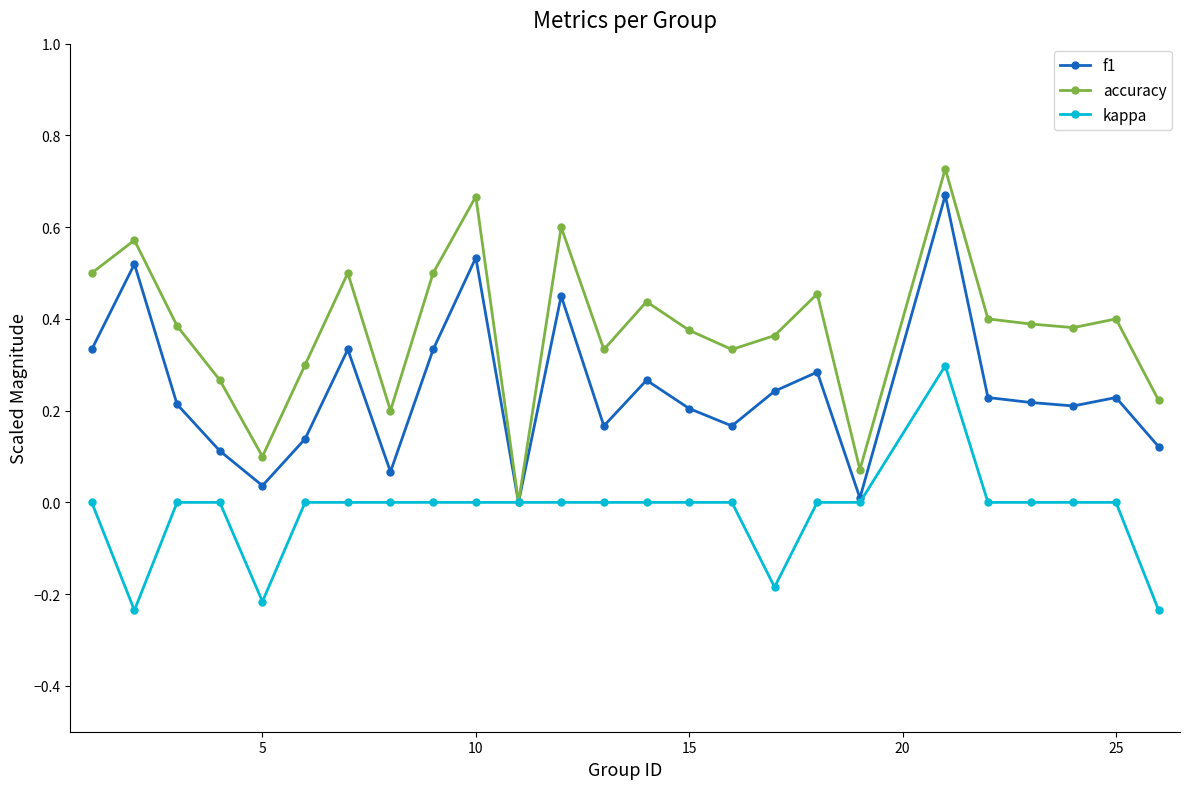

What are all the series names shown in the legend?

f1, accuracy, kappa